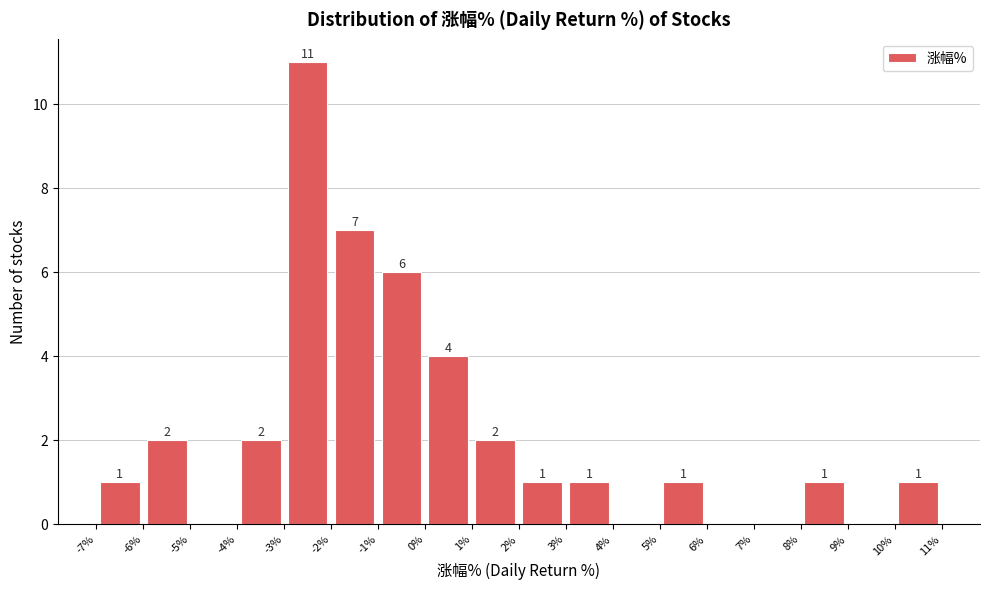

Over which range of the x-axis is the bar tallest?

-3% to -2%